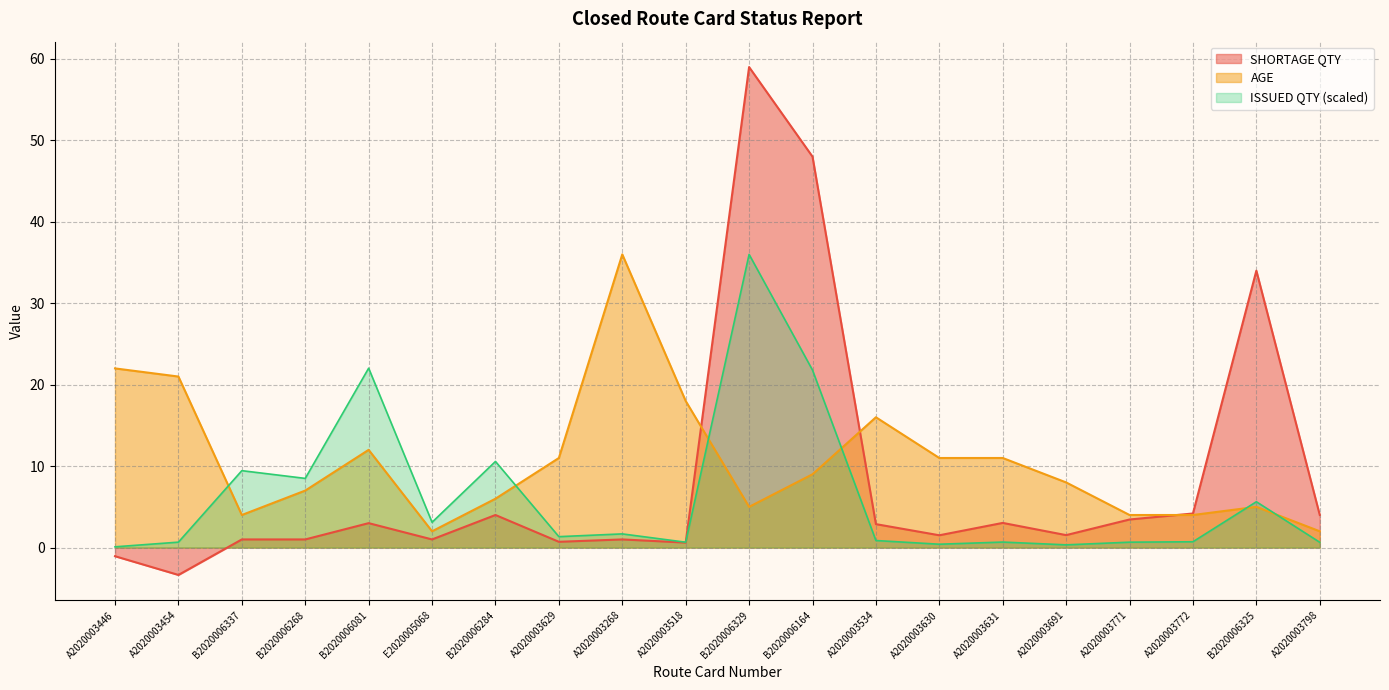

Rank the categories by SHORTAGE QTY value from lowest to highest.

A2020003454, A2020003446, A2020003518, A2020003629, B2020006337, B2020006268, E2020005068, A2020003268, A2020003630, A2020003691, A2020003534, B2020006081, A2020003631, A2020003771, B2020006284, A2020003798, A2020003772, B2020006325, B2020006164, B2020006329